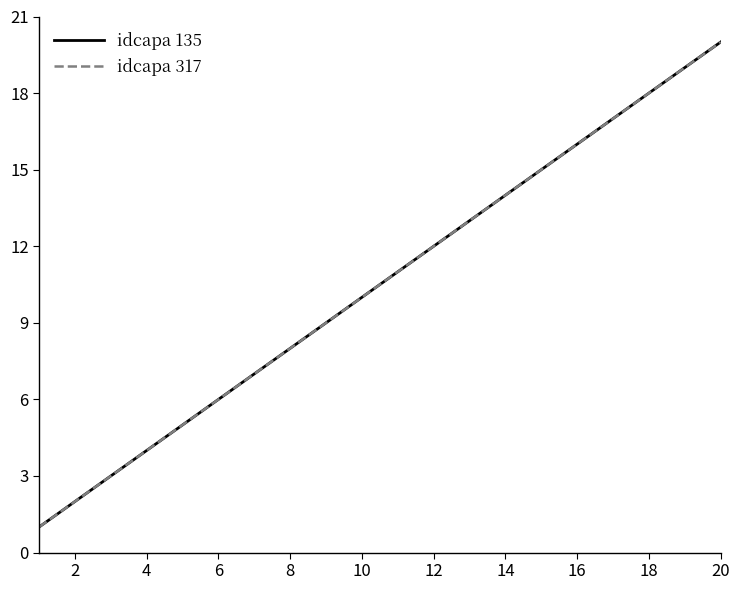

How many lines are shown in the chart?

2